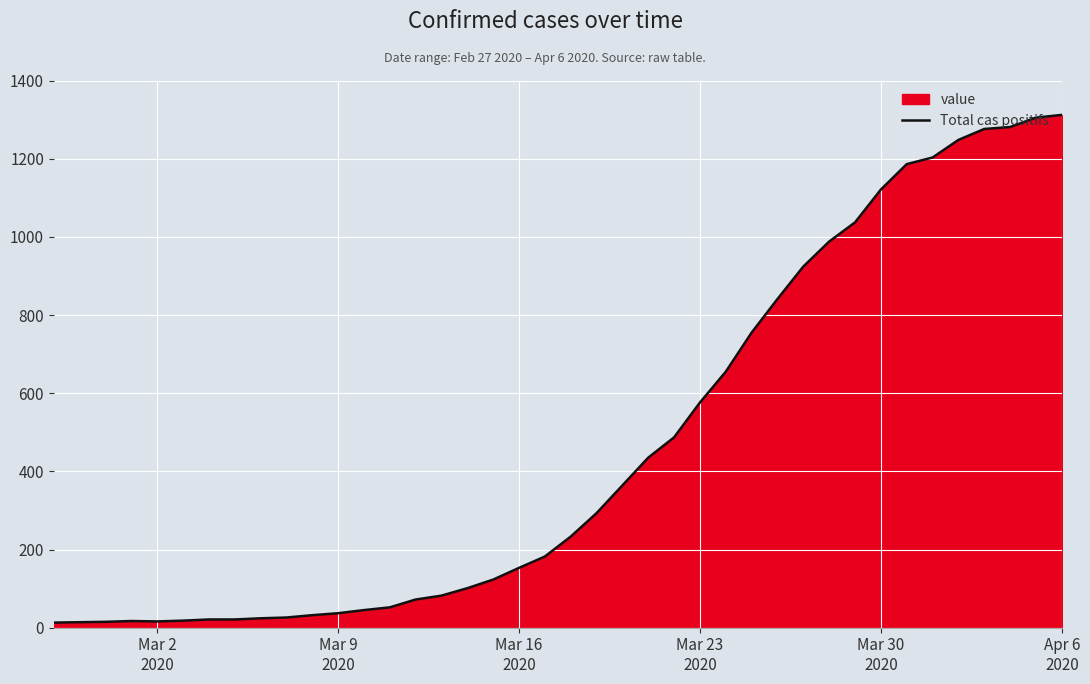

What is the difference between the maximum and minimum values?

1299